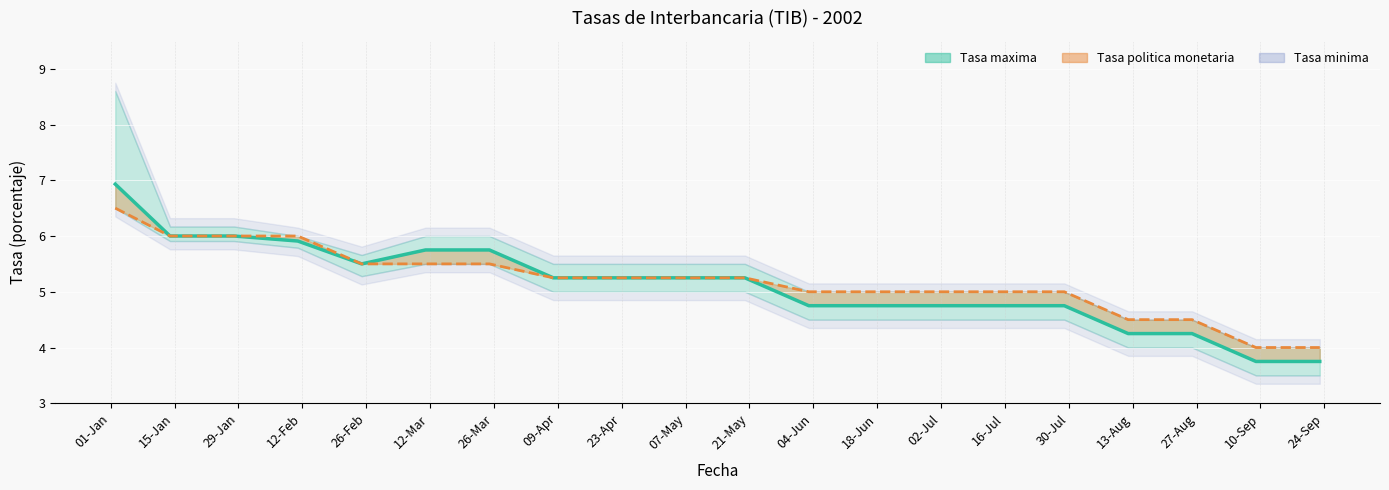

The value of Tasa promedio at 07-May is 3.2. True or false?

False